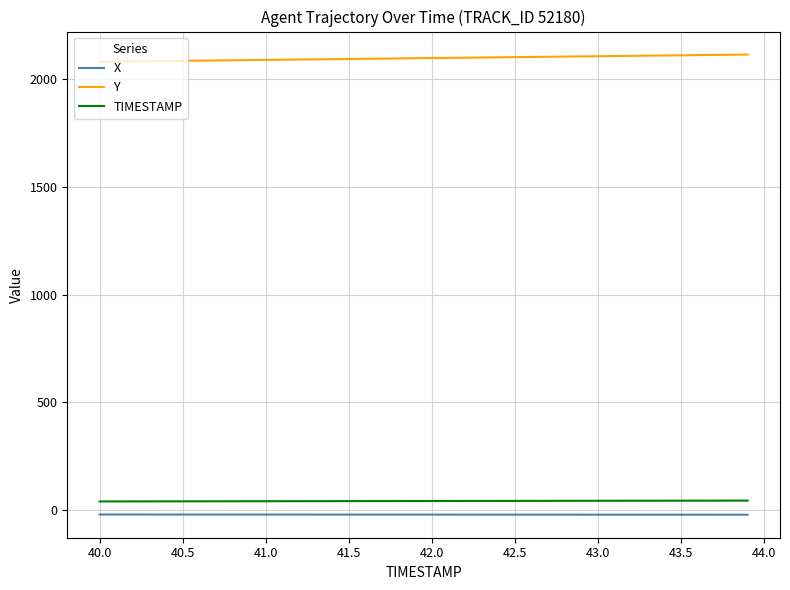

What is the smallest value displayed?

-21.6